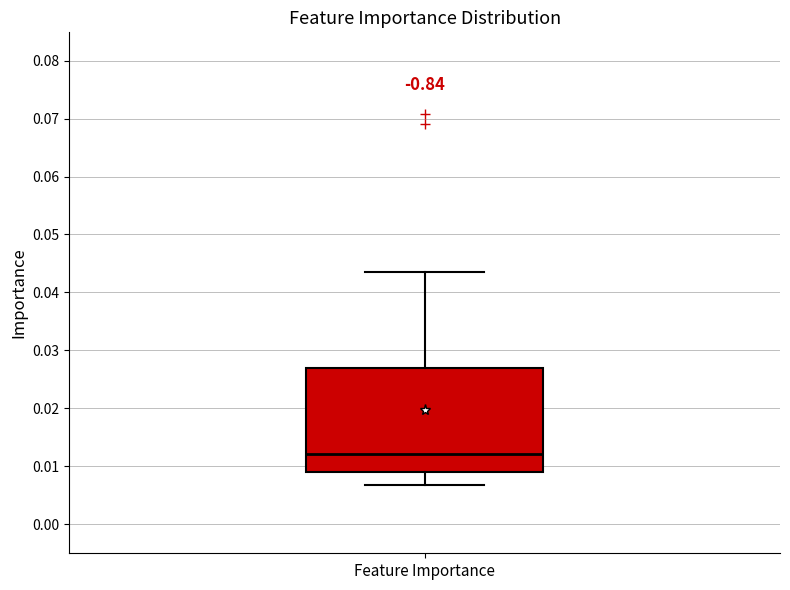

Read this box plot against the y-axis: the position of the median line, the range covered by the box, and the ends of both whiskers. The values are not printed on the chart, so give them approximately, as read against the axis.

median 0.012, box 0.009 to 0.027, whiskers 0.007 to 0.043